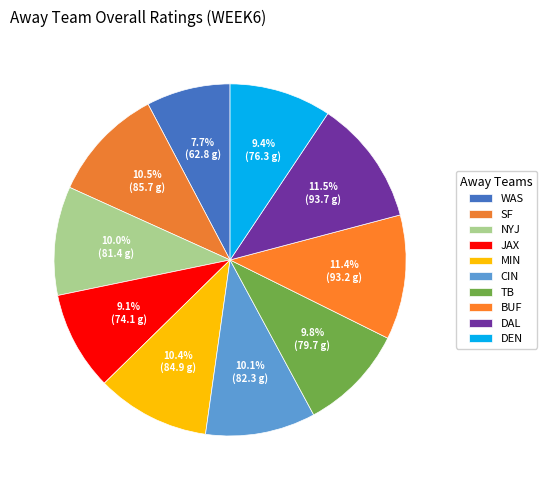

Is JAX the majority of the pie?

No